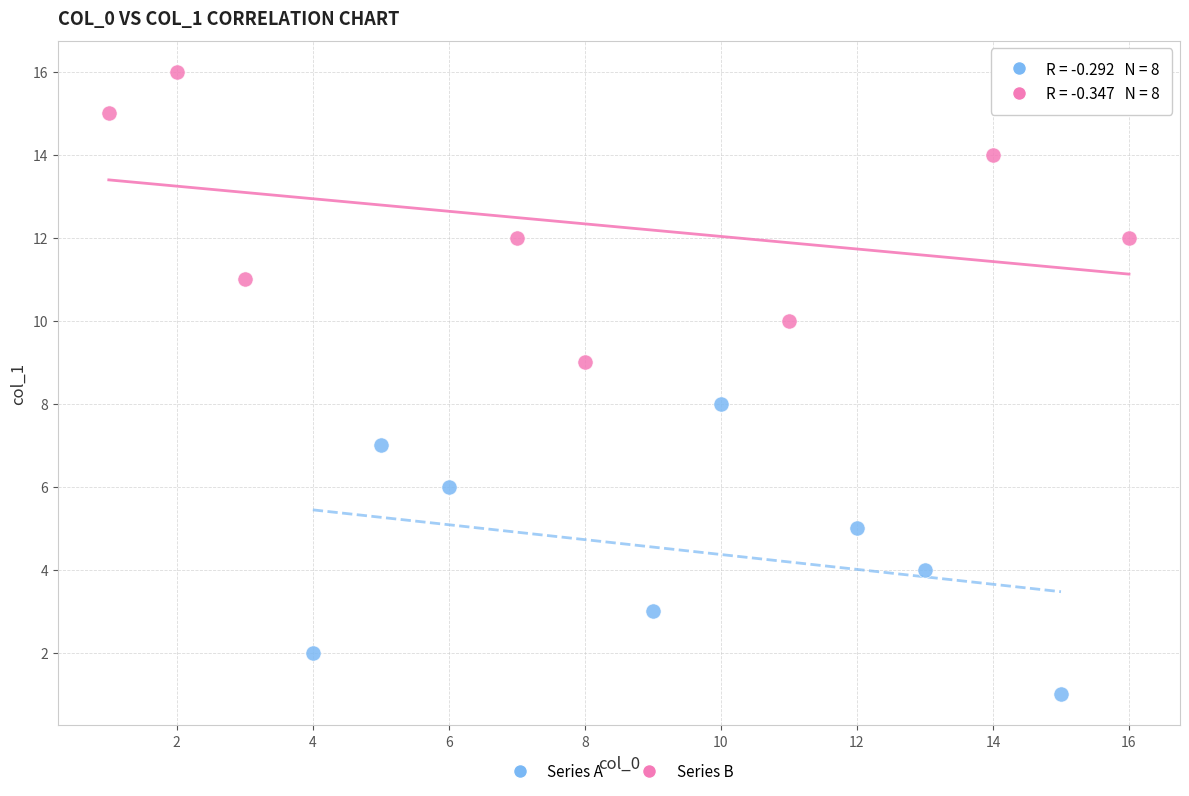

Which series reaches the minimum Y coordinate?

Series A